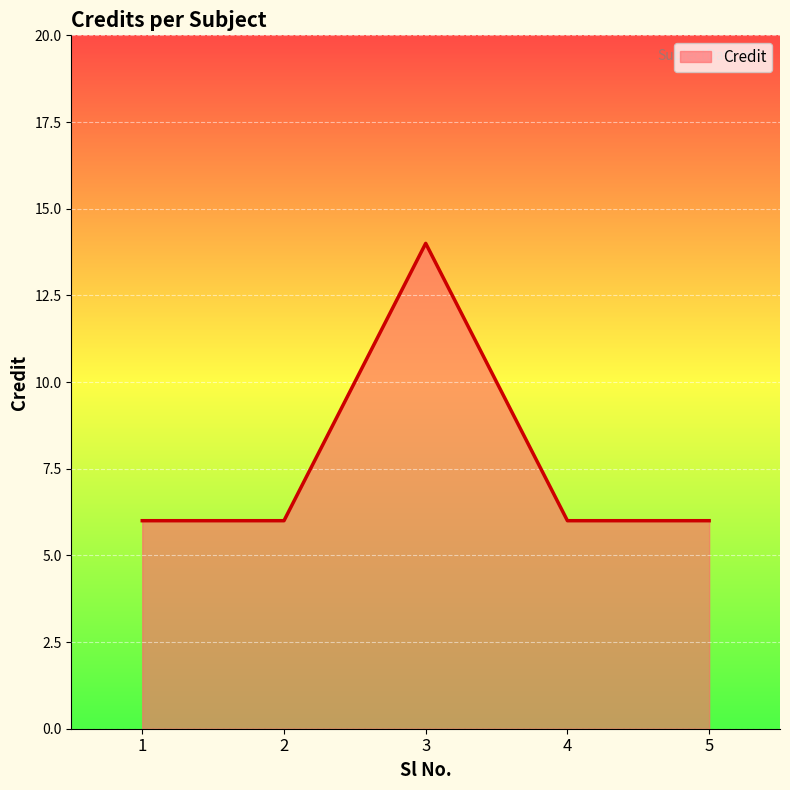

What is the maximum value shown in the chart?

14